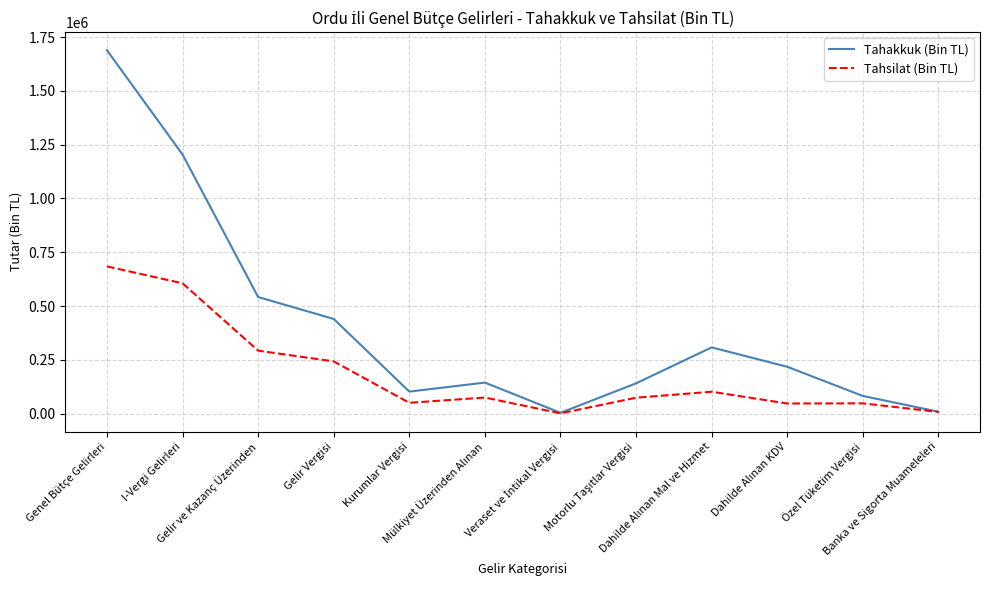

List the series in order of their peak value, lowest first.

Tahsilat (Bin TL), Tahakkuk (Bin TL)